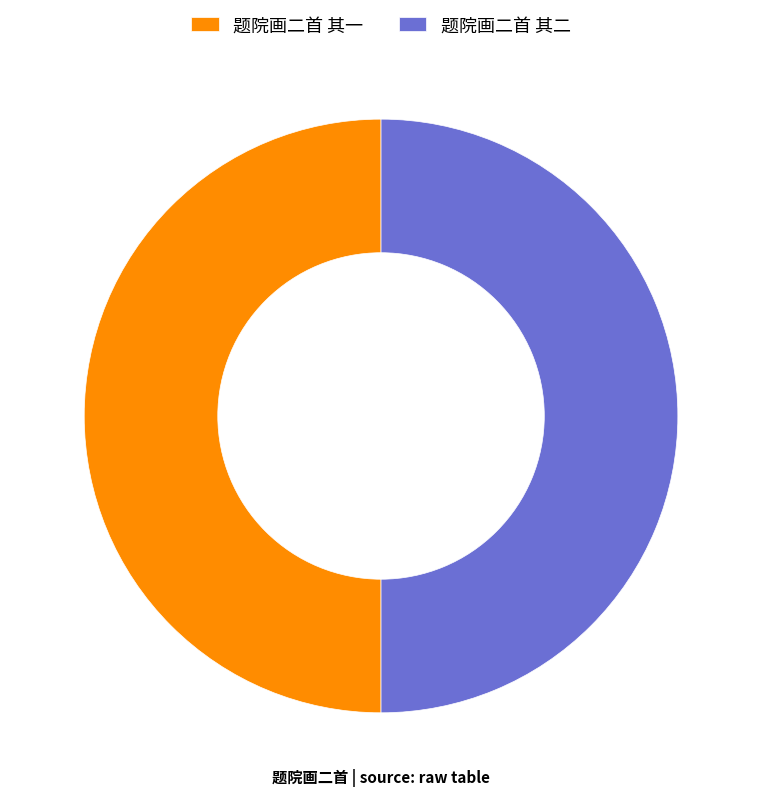

How many slices are in this pie chart?

2